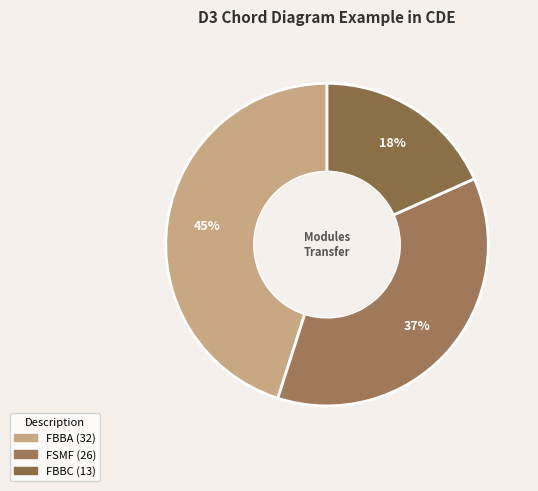

What percentage is the FBBA slice, to the nearest percent?

45%